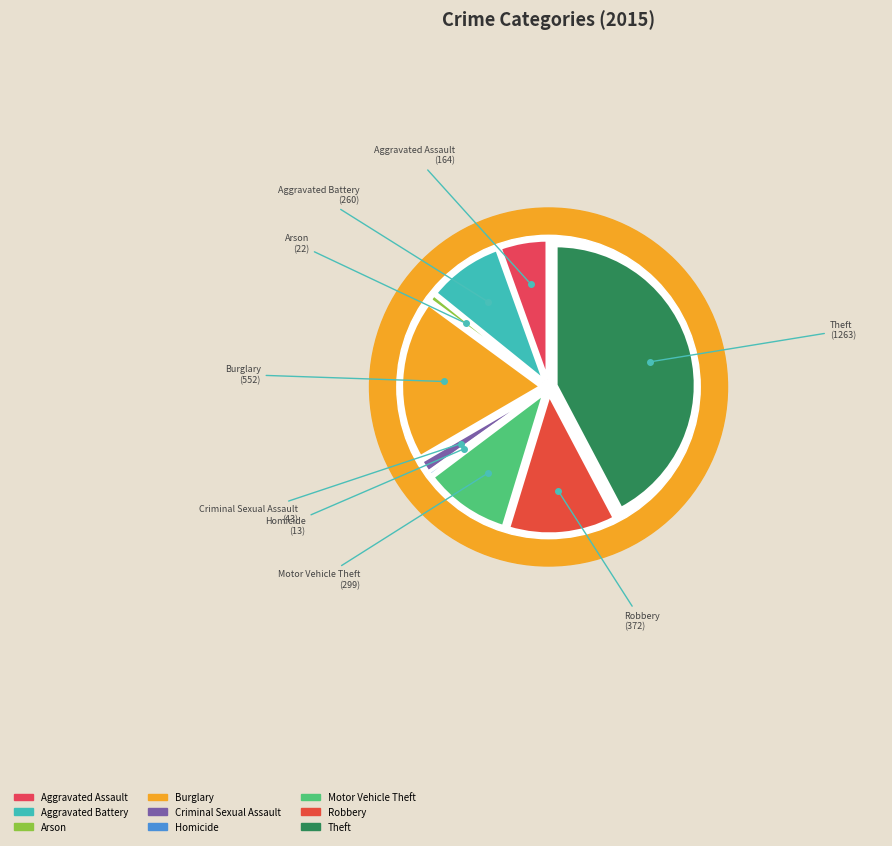

Count the number of slices in the pie.

9